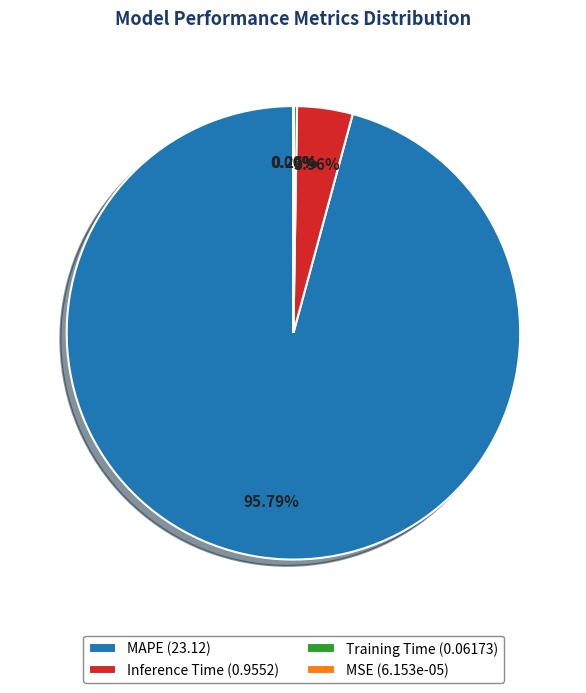

To the nearest percent, what is the difference between the largest and smallest slice percentages?

96%